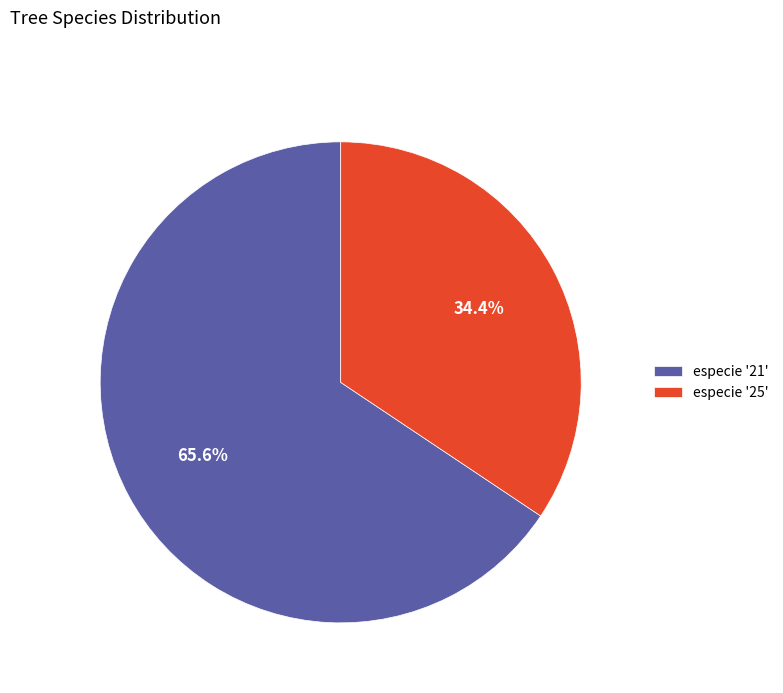

Combined, do especie '21' and especie '25' account for over 50%?

Yes